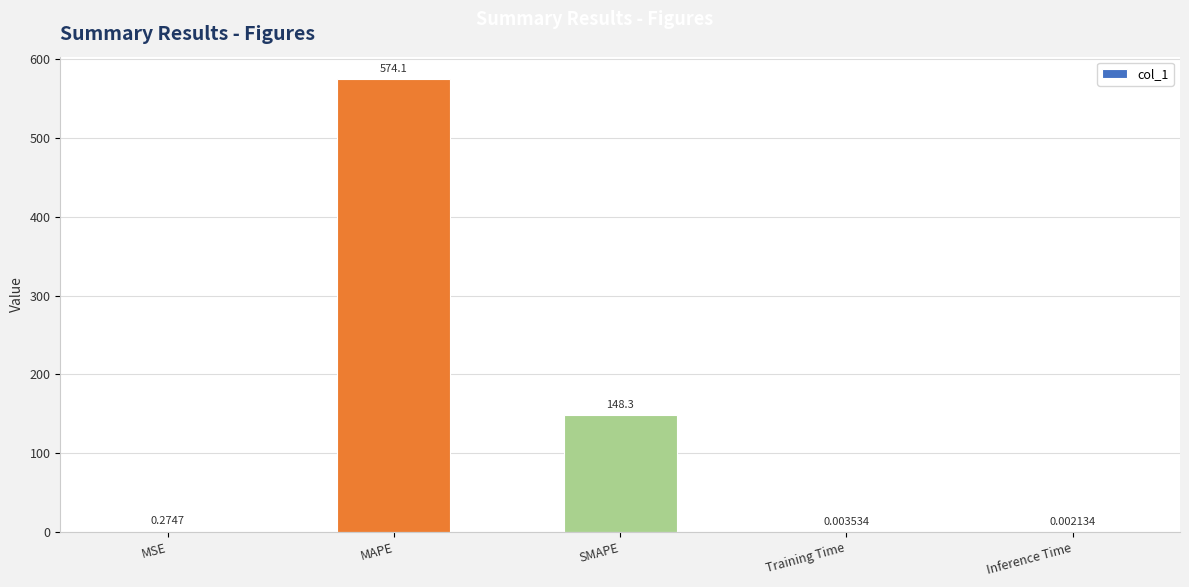

Is it true that the value at SMAPE is 148.3?

True